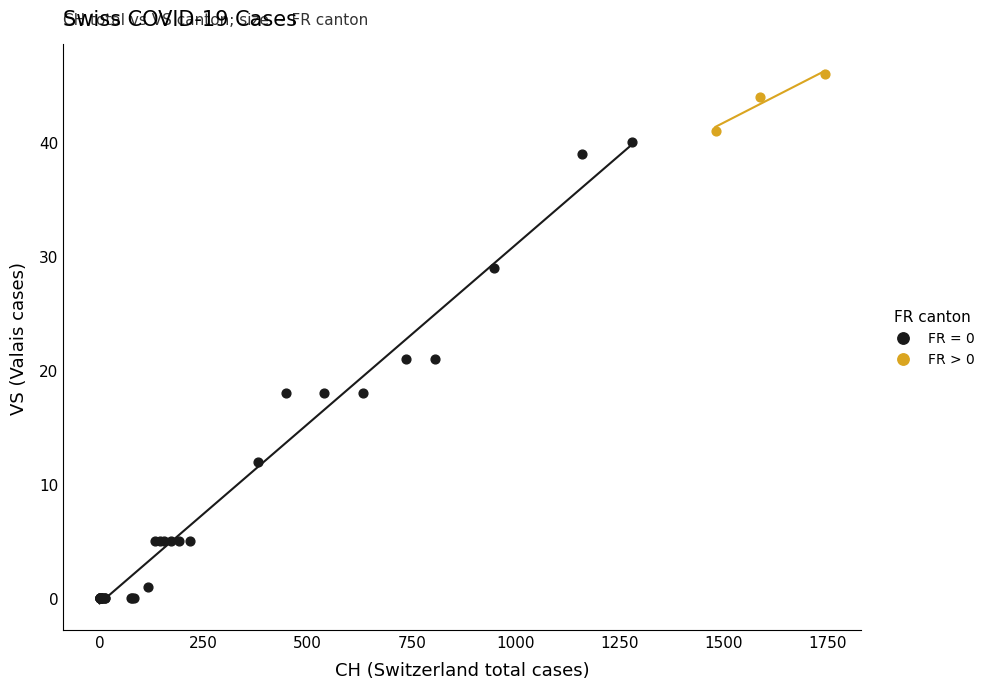

Which series contains the lowest Y value?

FR = 0